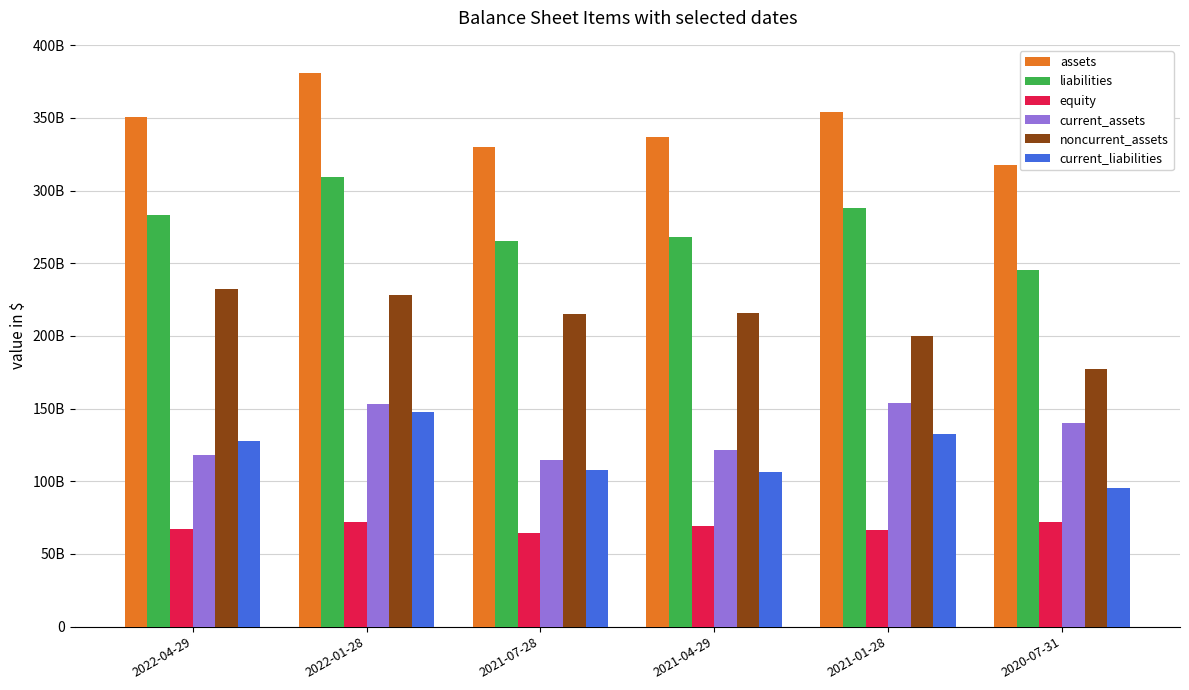

Reading right to left, list all the values displayed in this chart.

assets: 317344000000	354054000000	337158000000	329840000000	381191000000	350662000000
liabilities: 245062000000	287830000000	267980000000	265560000000	309259000000	283263000000
equity: 72282000000	66224000000	69178000000	64280000000	71932000000	67399000000
current_assets: 140065000000	154106000000	121465000000	114423000000	153154000000	118180000000
noncurrent_assets: 177279000000	199948000000	215693000000	215417000000	228037000000	232482000000
current_liabilities: 95318000000	132507000000	106385000000	107754000000	147574000000	127508000000